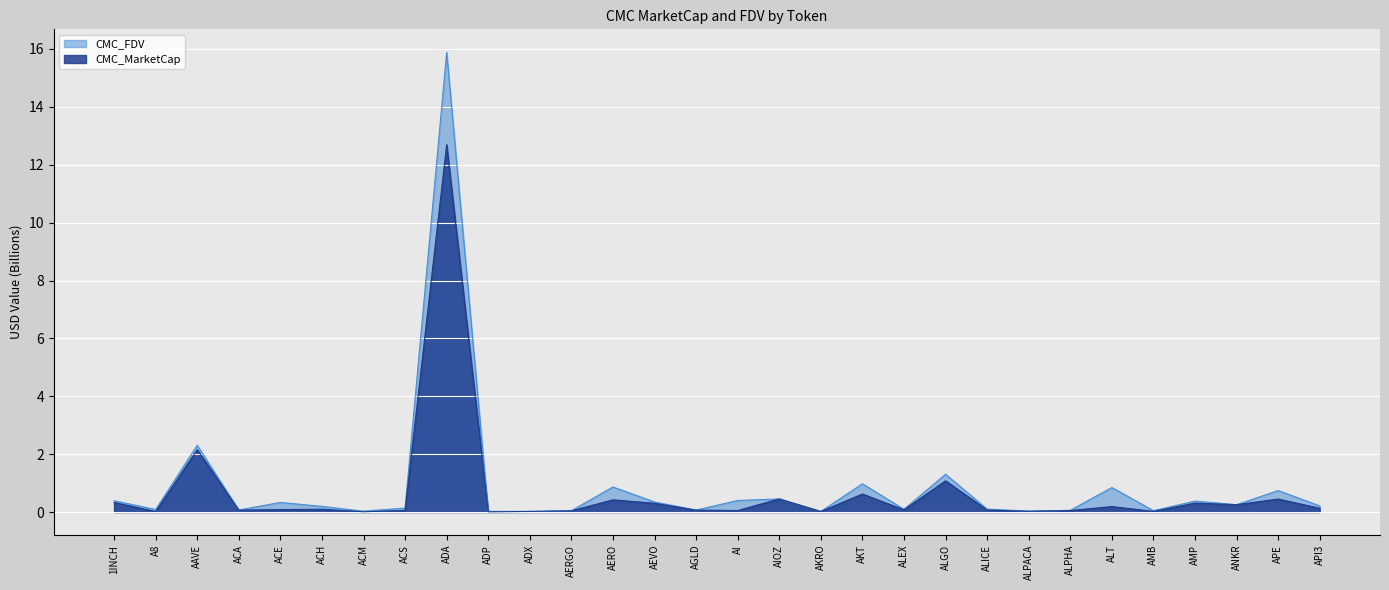

True or false: CMC_FDV has a value of 1.5 at AERO.

False